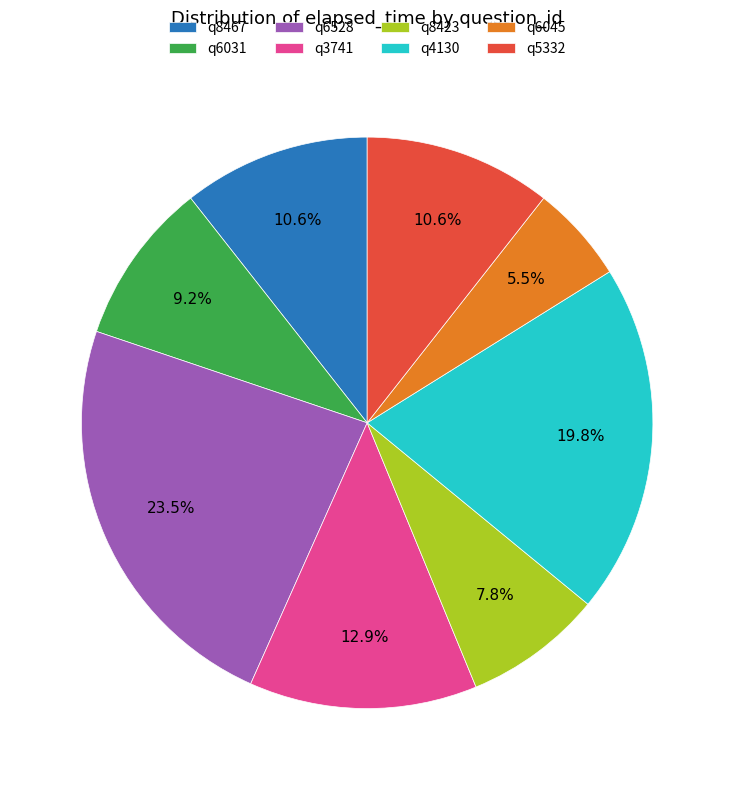

What is the ratio of the value at q6045 to the value at q4130?

0.3